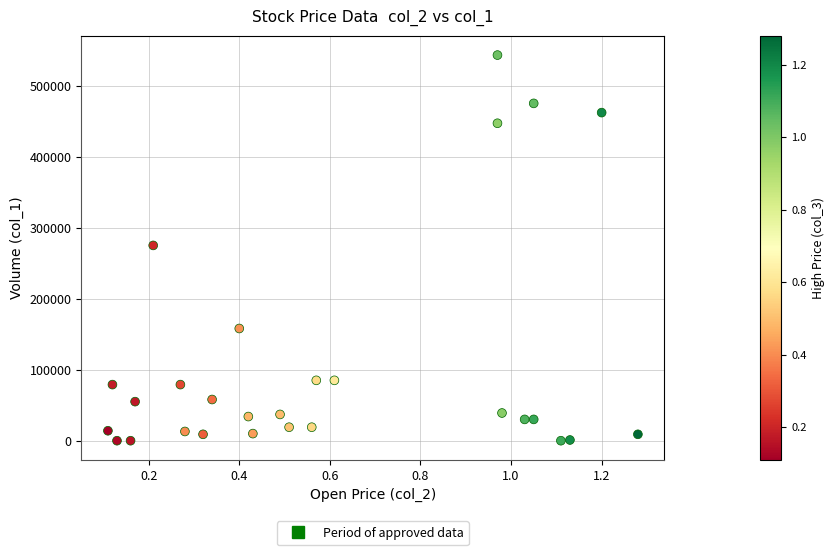

What is the range of Y values (max minus min)?

543000